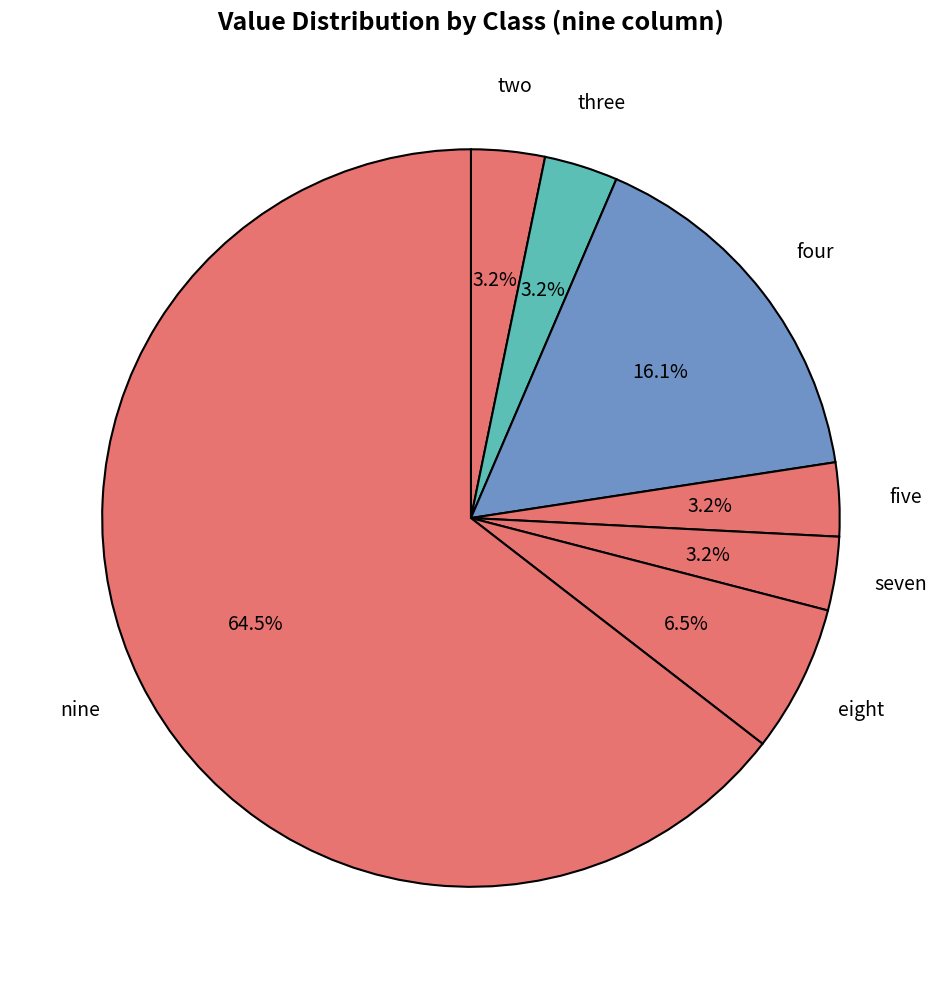

Count the number of slices in the pie.

7